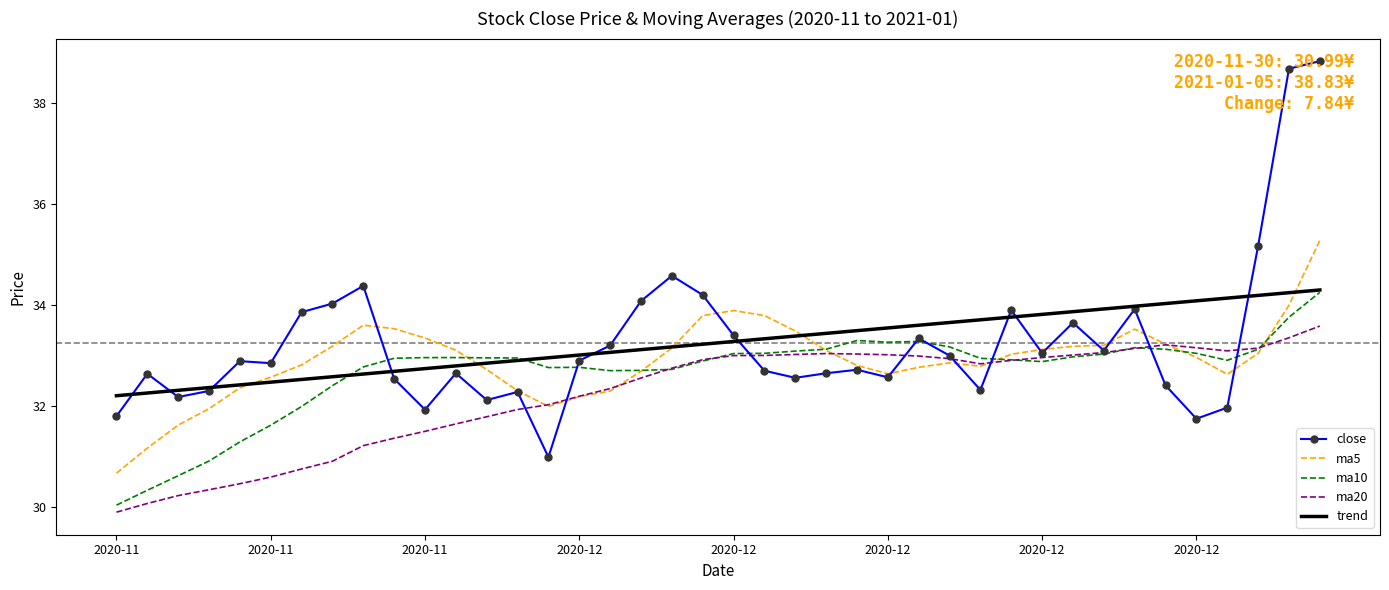

What is the maximum value for ma5?

35.3